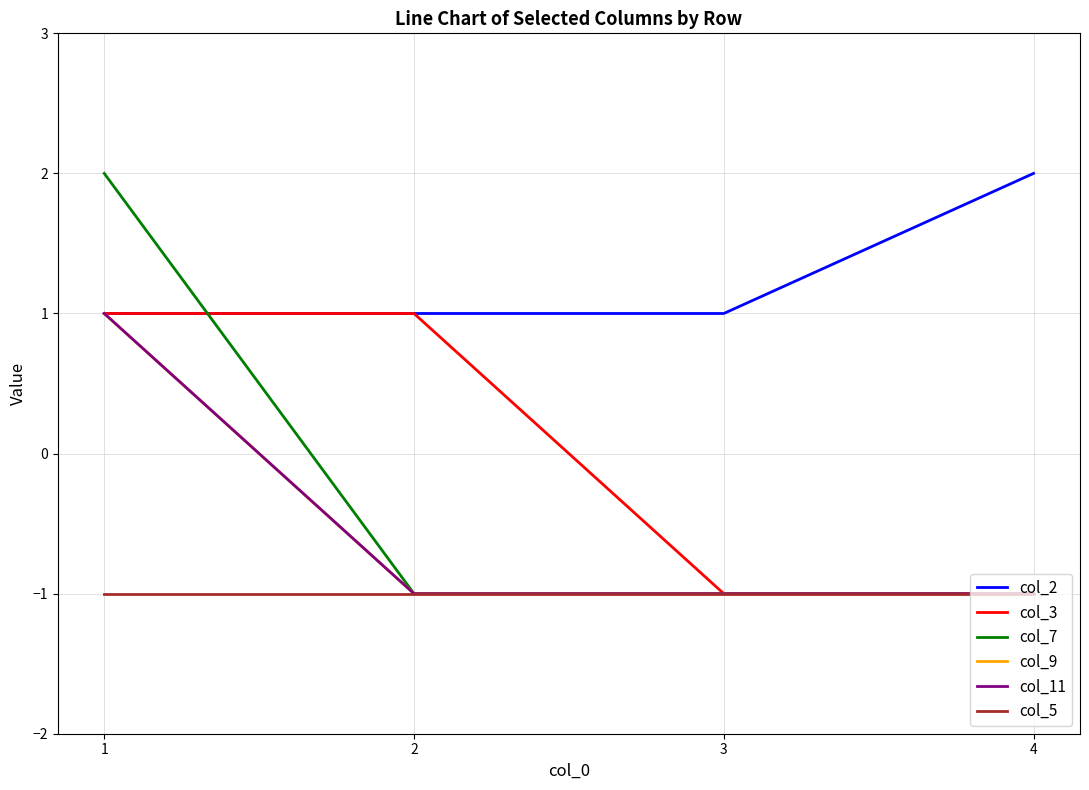

Which series ends up on top after the final intersection of col_7 and col_2?

col_2